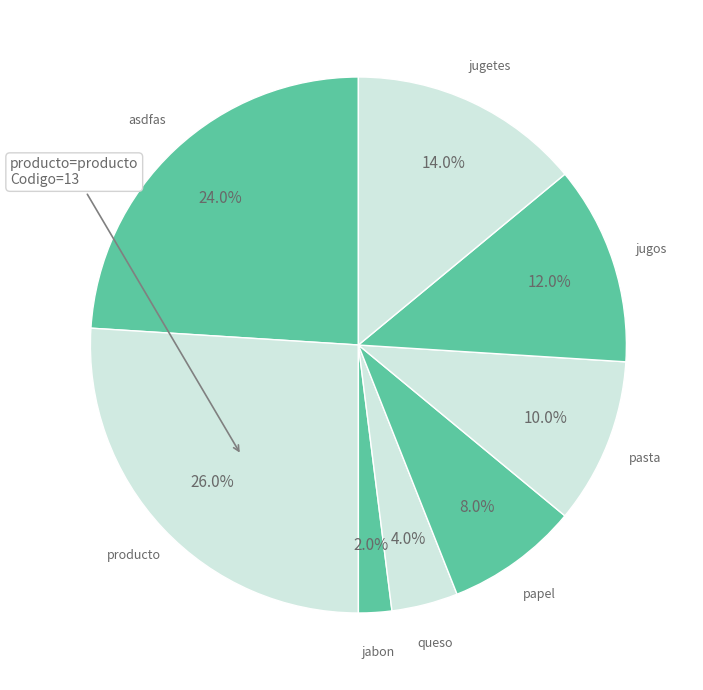

To the nearest percent, what percentage of the pie is jugos?

12%